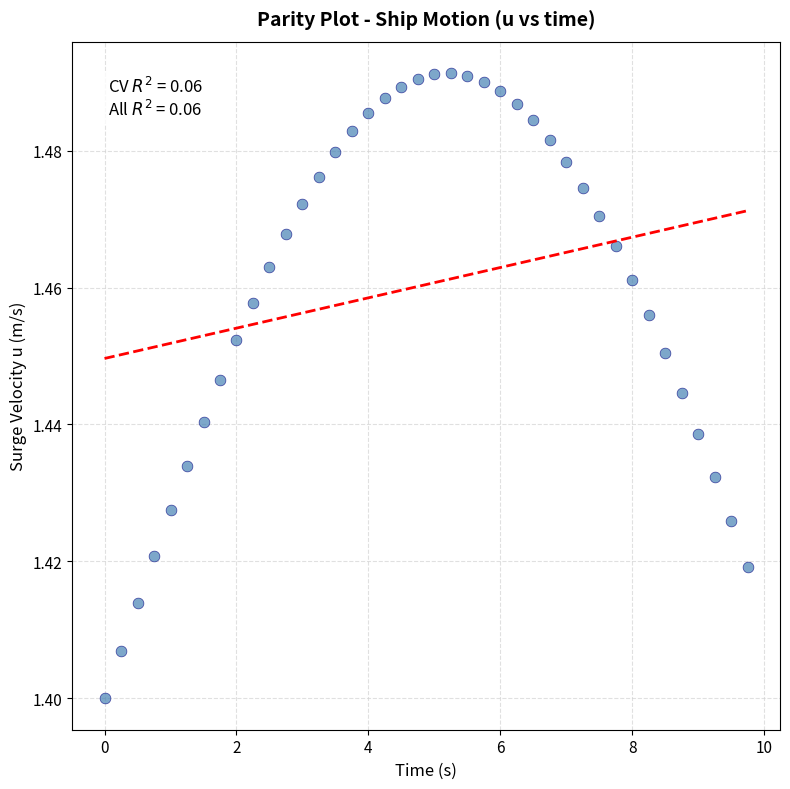

How many data points are displayed?

40